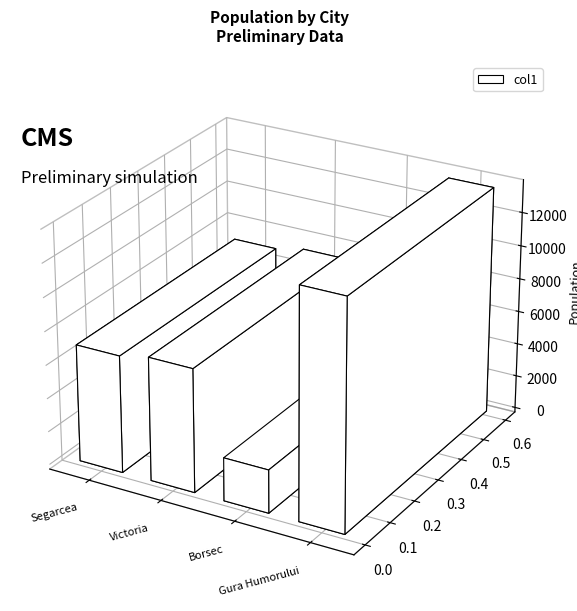

Reading right to left, transcribe all the data shown in this chart.

Gura Humorului=13667	Borsec=2585	Victoria=7386	Segarcea=7019